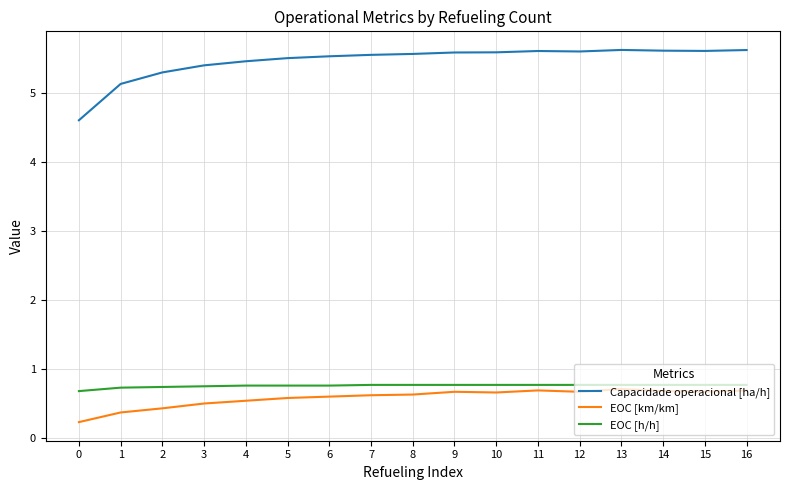

What is the minimum value for Capacidade operacional [ha/h]?

4.6